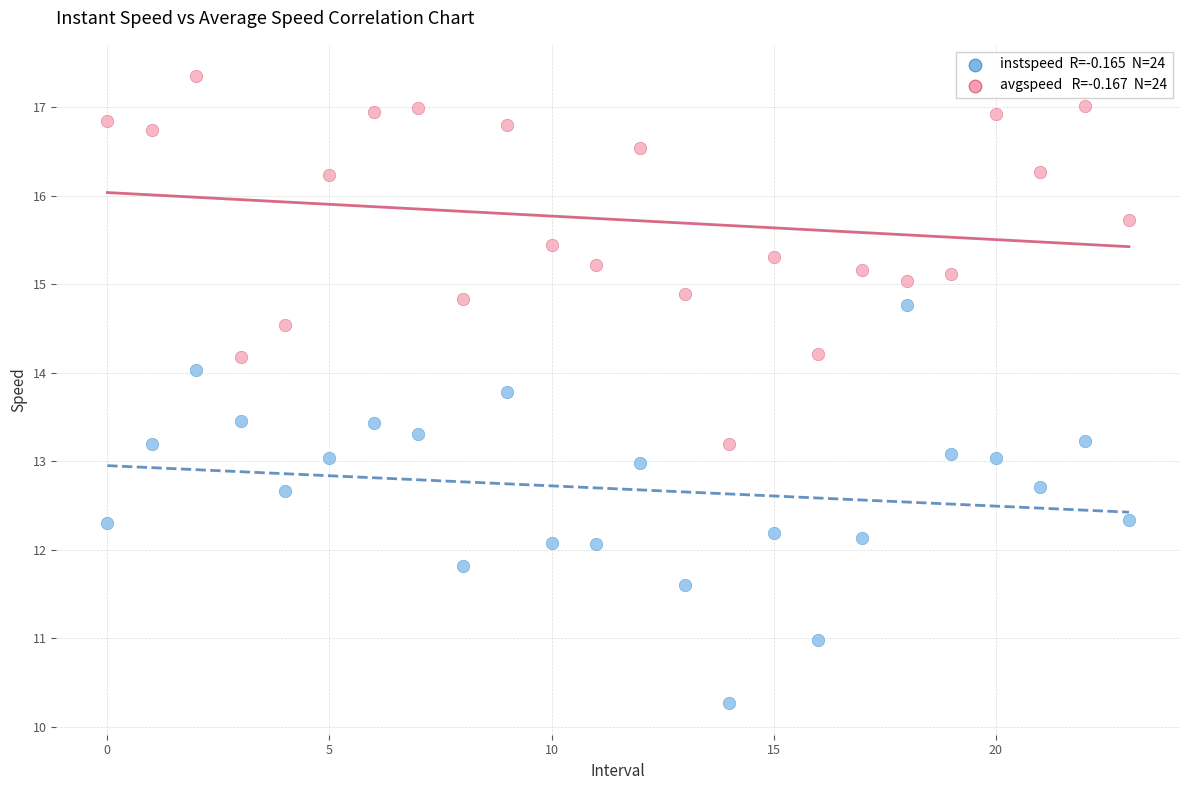

Across all data points, what is the range of Y values (max minus min)?

7.1